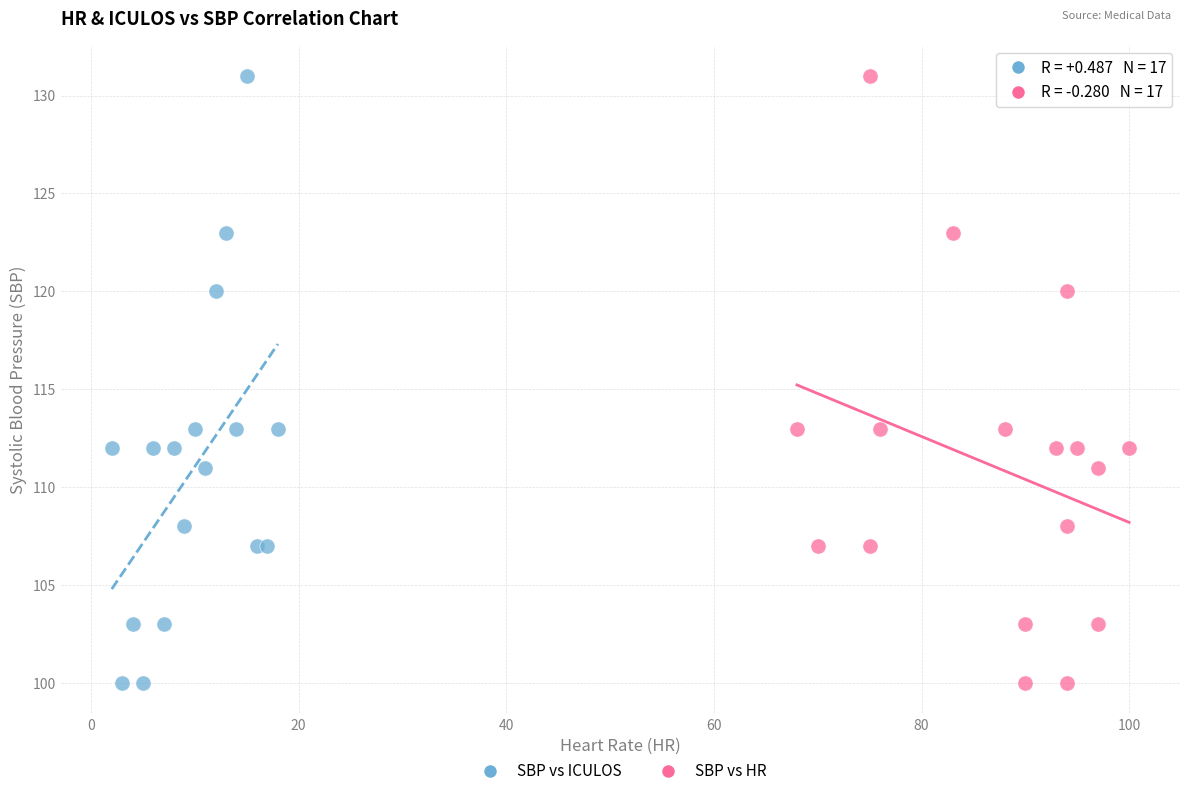

What are all the series names shown in the legend?

SBP vs ICULOS, SBP vs HR